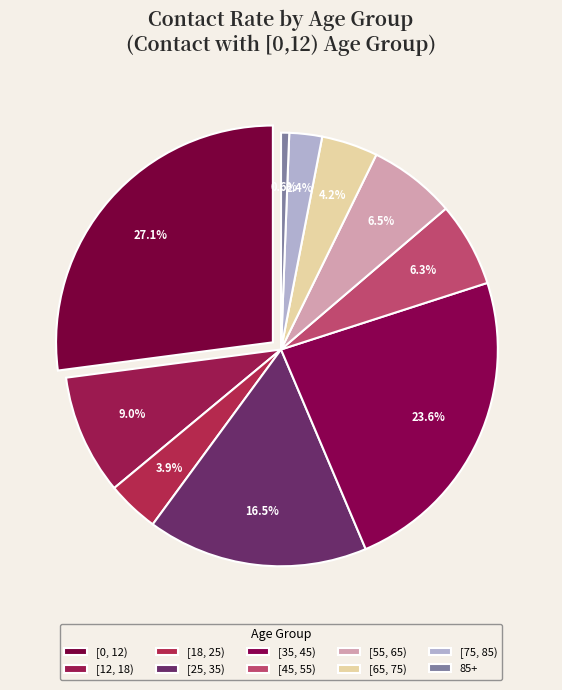

To the nearest percent, what is the combined percentage of [18, 25) and [12, 18)?

13%